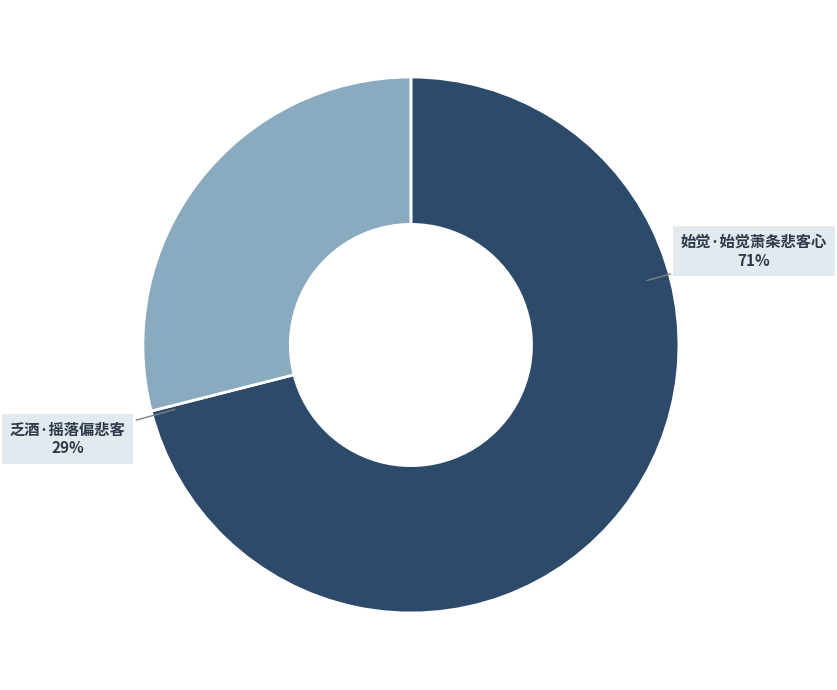

How many segments does this pie chart have?

2